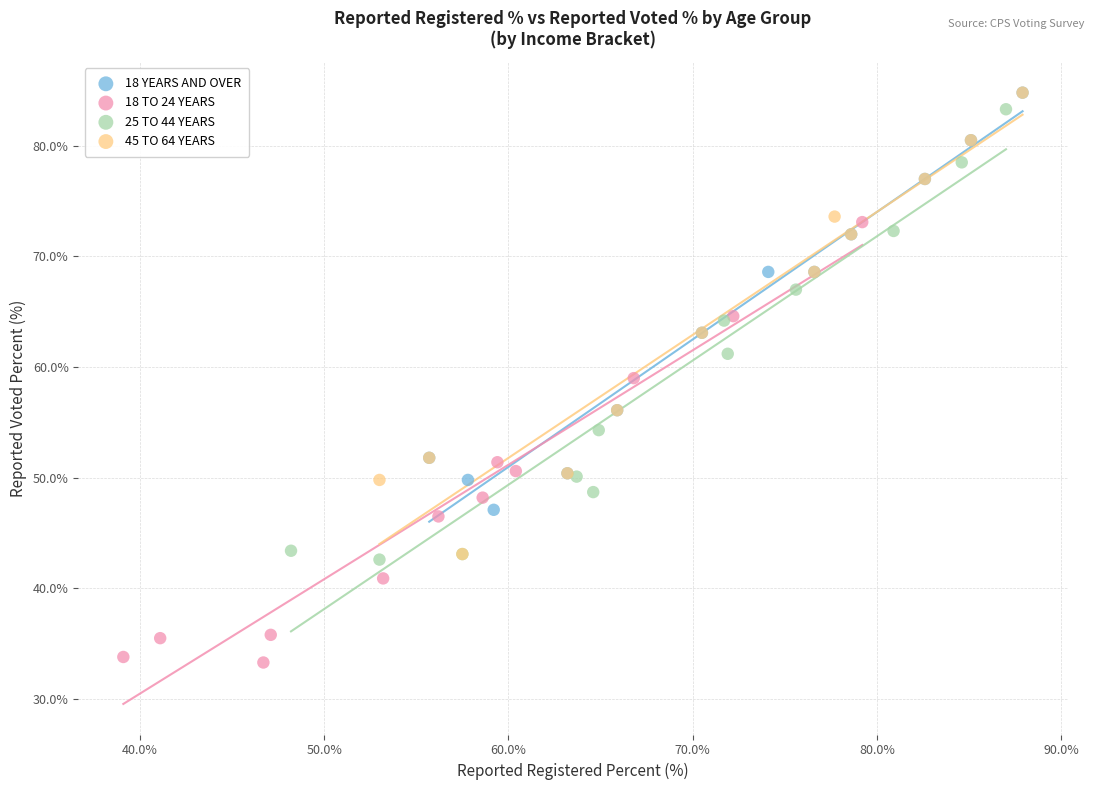

Which series contains the lowest Y value?

18 TO 24 YEARS